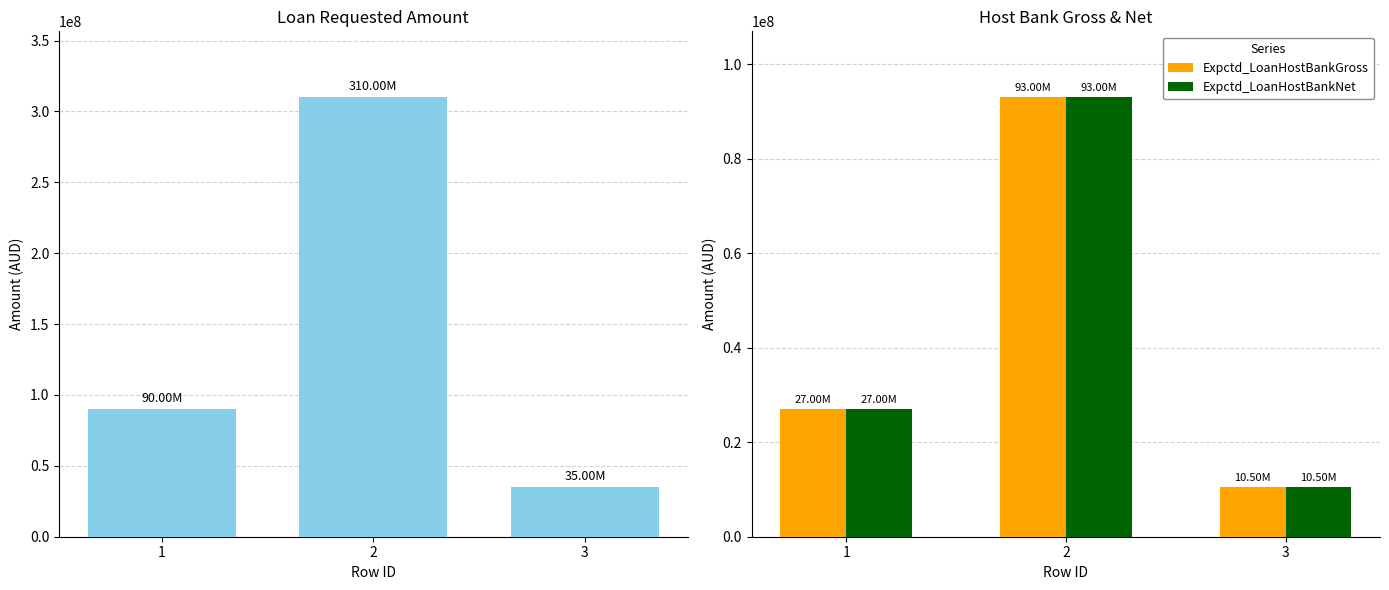

Reading left to right, extract all data points from this chart.

Loan_RequestedAmount: 1=90000000	2=310000000	3=35000000
Expctd_LoanHostBankGross: 1=27000000	2=93000000	3=10500000
Expctd_LoanHostBankNet: 1=27000000	2=93000000	3=10500000